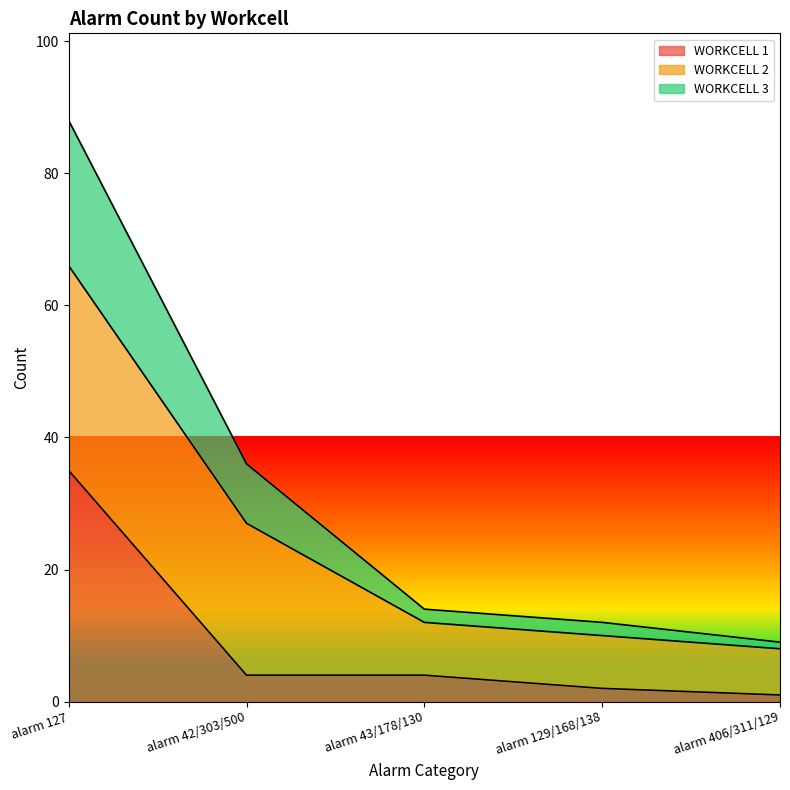

At which category is the sum across all series the highest?

alarm 127